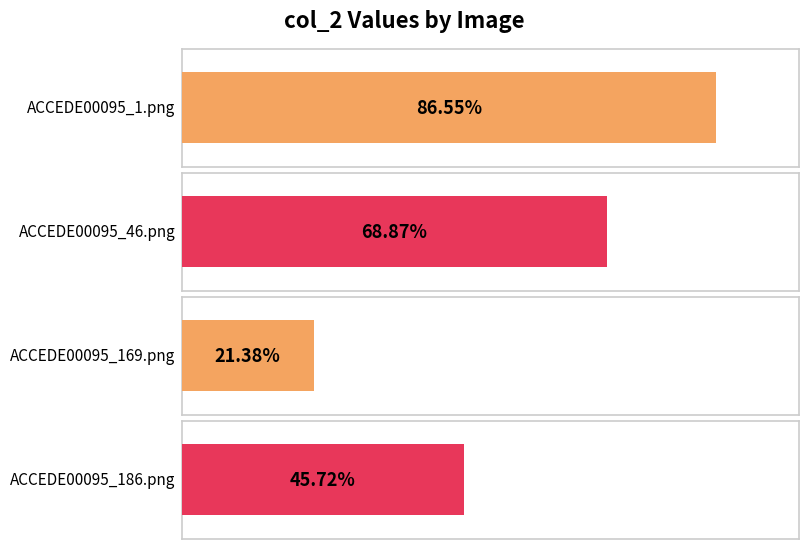

Reading left to right, extract all data points from this chart.

0.9	0.7	0.2	0.5